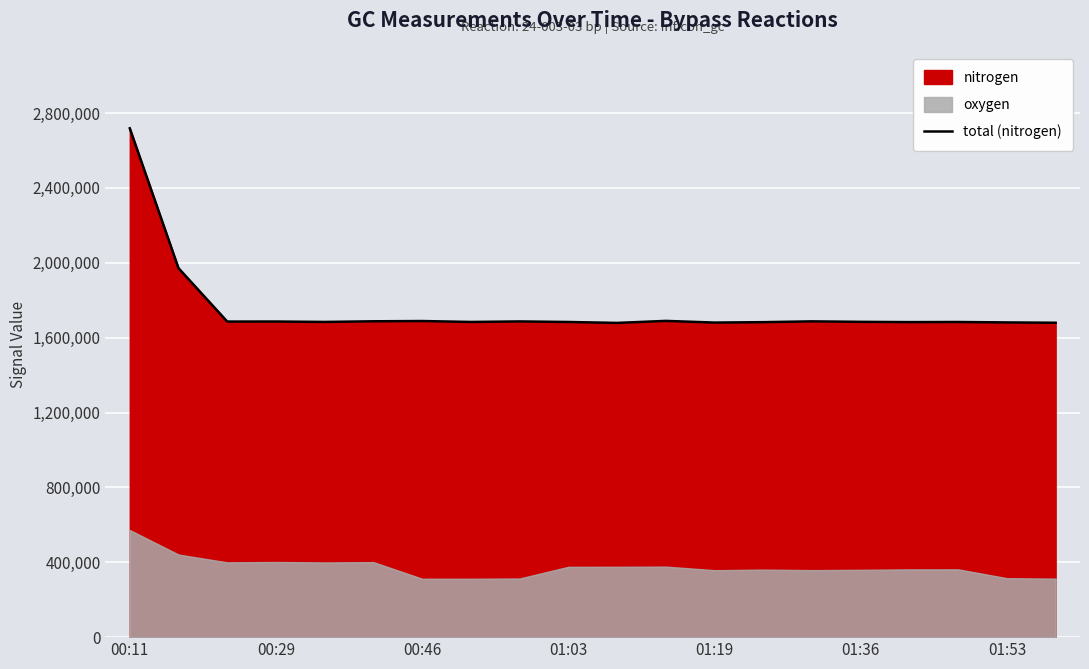

How many data points are less than 1684336?

10